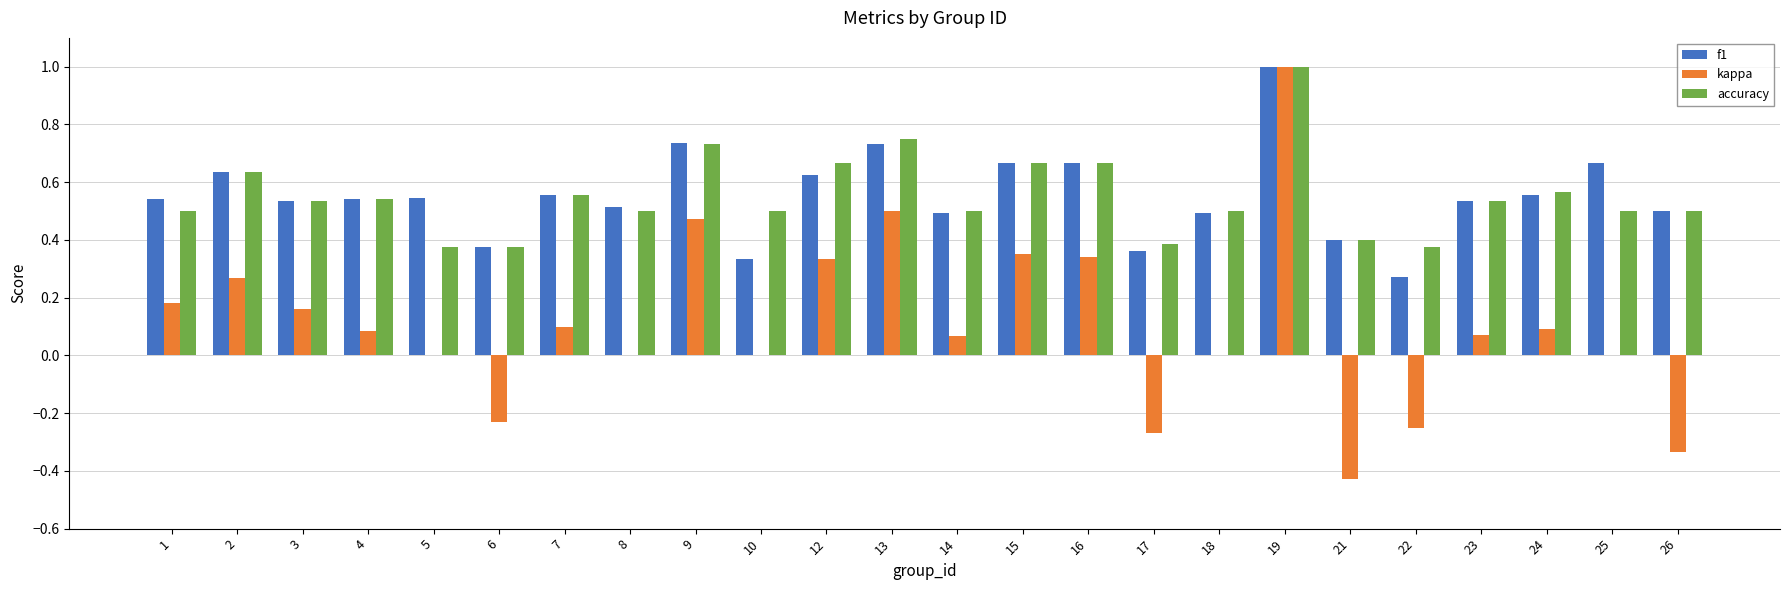

At which category is the sum across all series the highest?

19